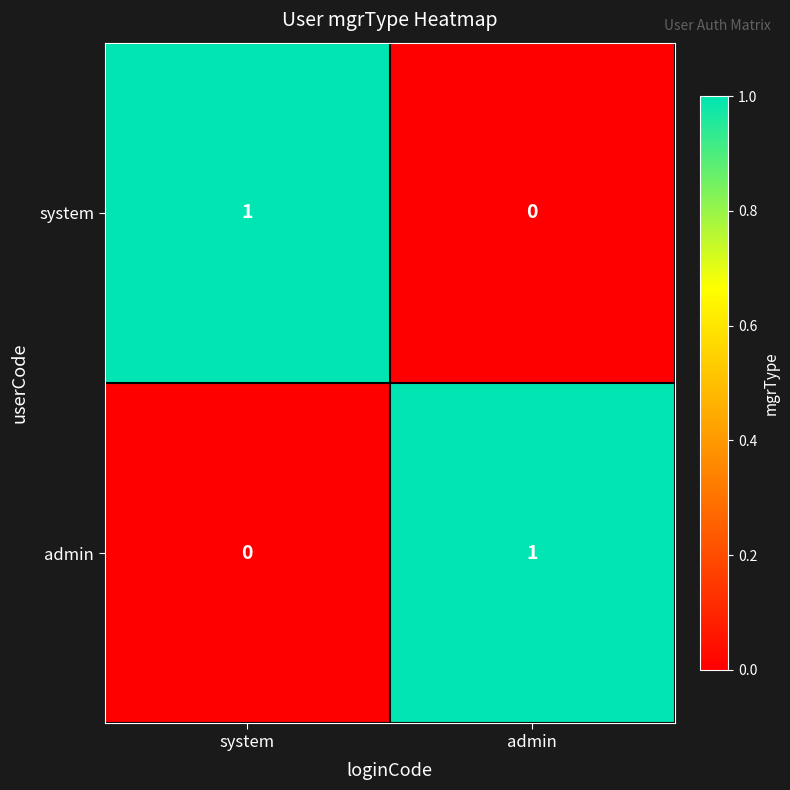

Reading right to left, transcribe all the data shown in this chart.

system: 0	1
admin: 1	0